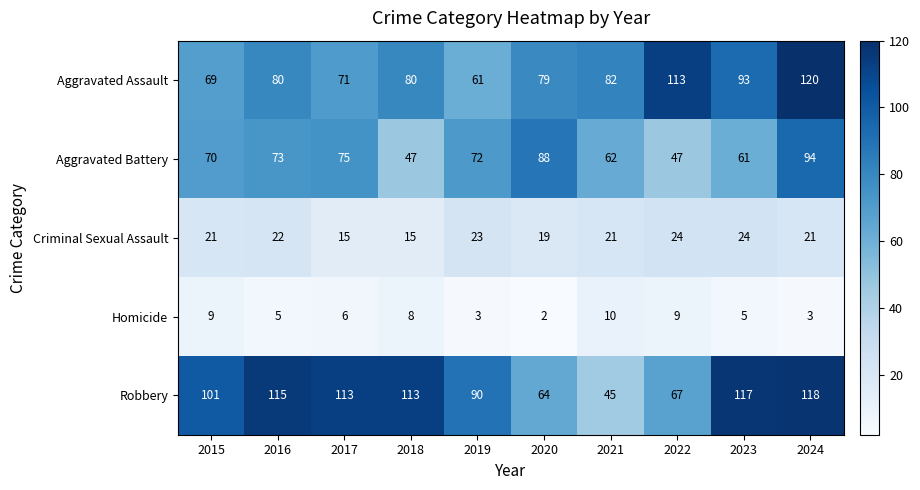

At which category is the sum across all series the highest?

2024